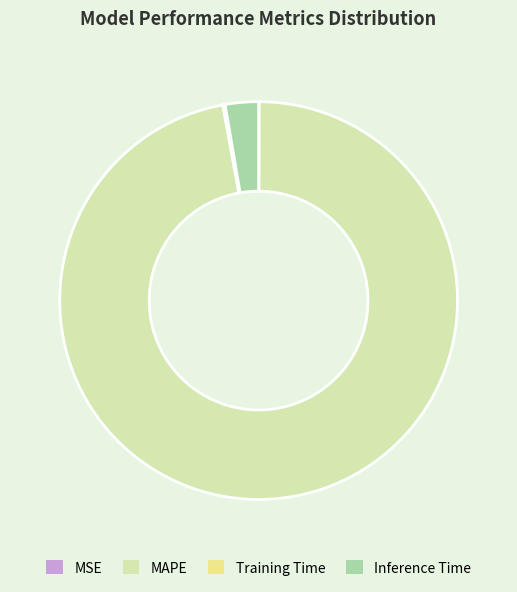

Which slice is the largest?

MAPE